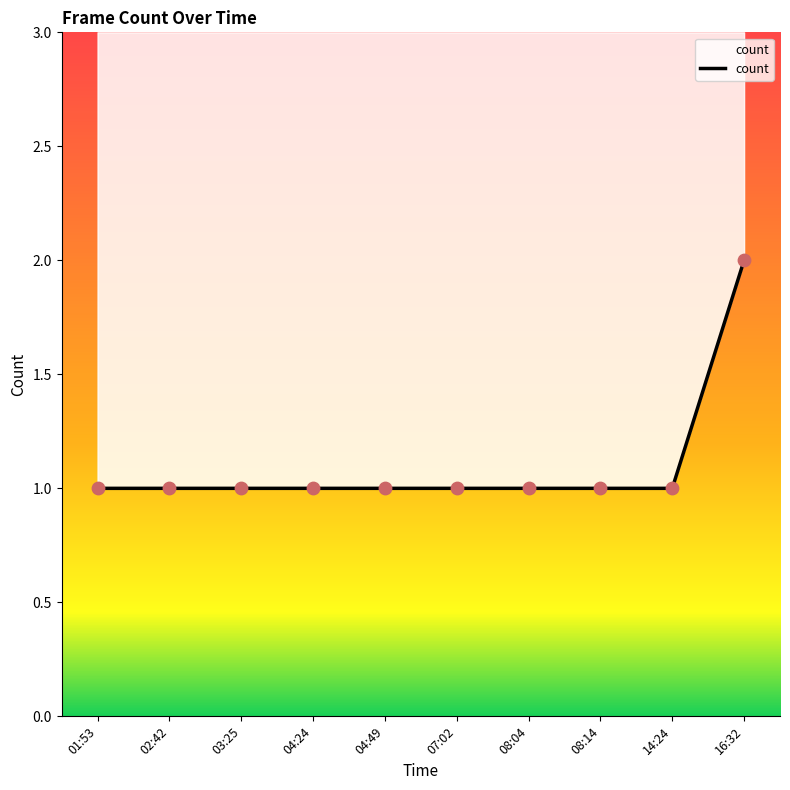

Which has a higher value, 02:42 or 08:14?

02:42